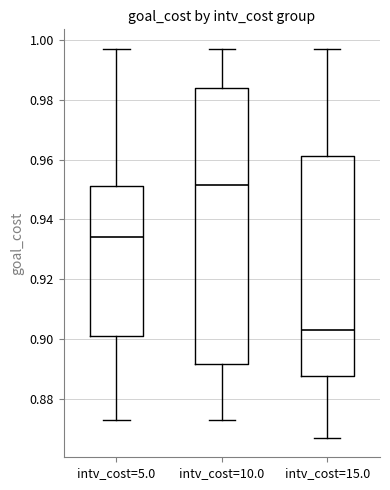

Reading left to right, read every box against the y-axis: the position of its median line, the range the box covers, and the ends of its whiskers. The values are not printed on the chart, so give them approximately, as read against the axis.

intv_cost=5.0: median 0.934, box 0.902 to 0.952, whiskers 0.874 to 0.998
intv_cost=10.0: median 0.952, box 0.892 to 0.984, whiskers 0.874 to 0.998
intv_cost=15.0: median 0.904, box 0.888 to 0.962, whiskers 0.868 to 0.998